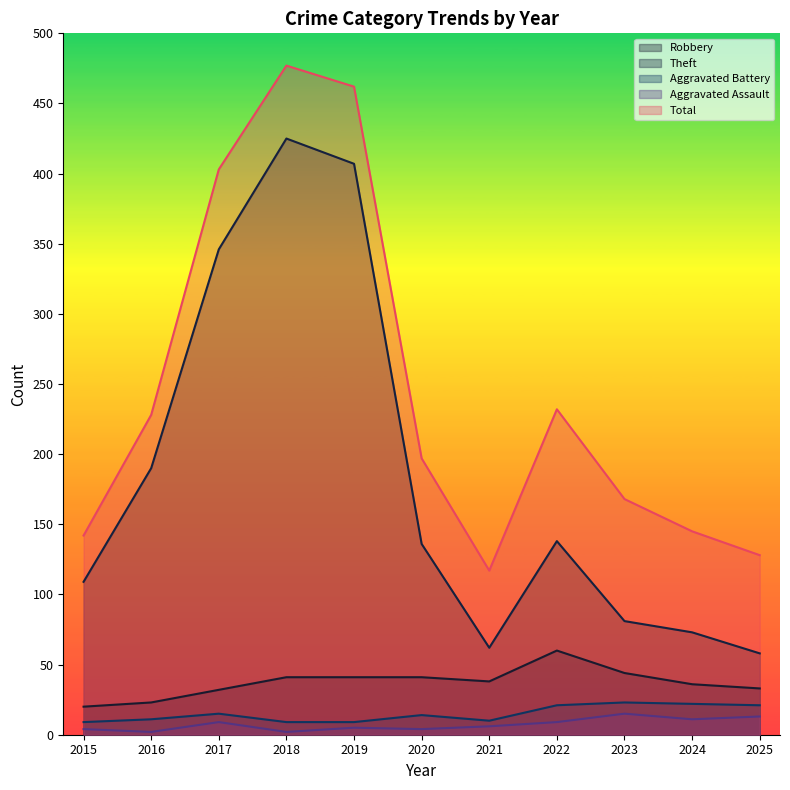

What are all the series names shown in the legend?

Robbery, Theft, Aggravated Battery, Aggravated Assault, Total